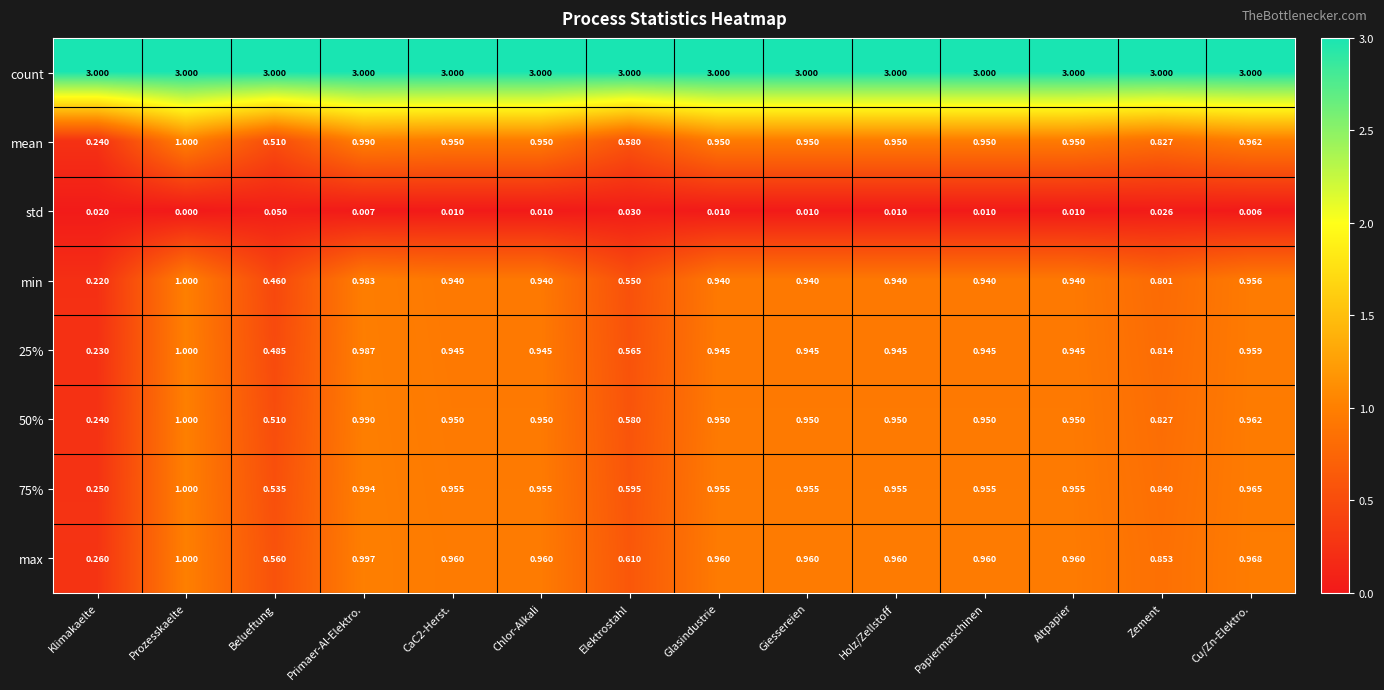

Between Prozesskaelte and Papiermaschinen, which series saw the biggest shift?

min